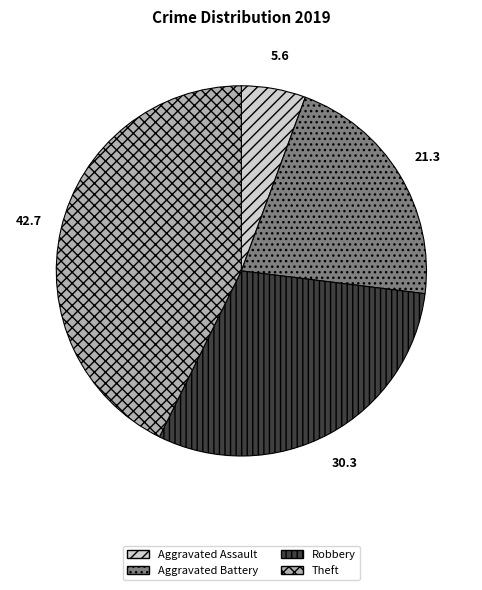

Which slice is the smallest?

Aggravated Assault